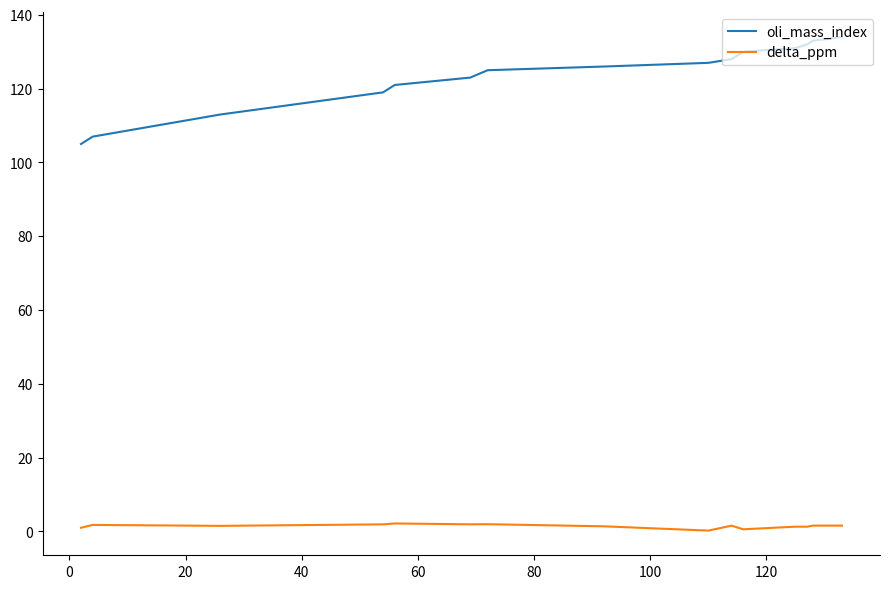

True or false: delta_ppm has more than 0 interior local peaks.

True